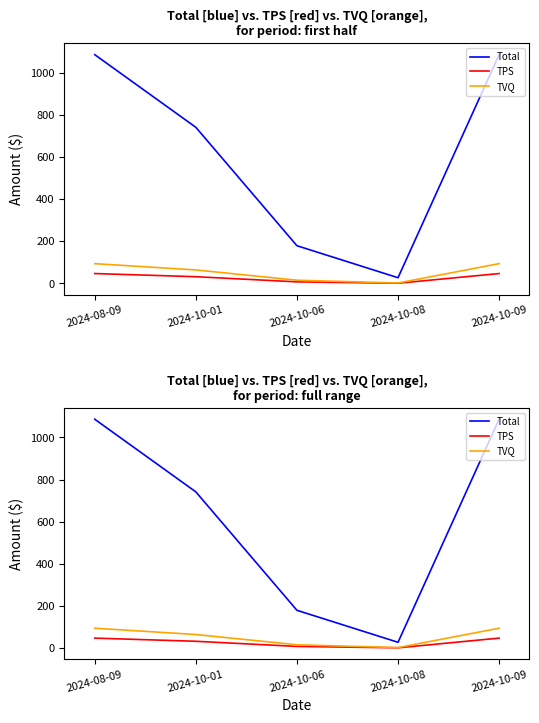

Which series changed the most between 2024-10-01 and 2024-10-08?

Total